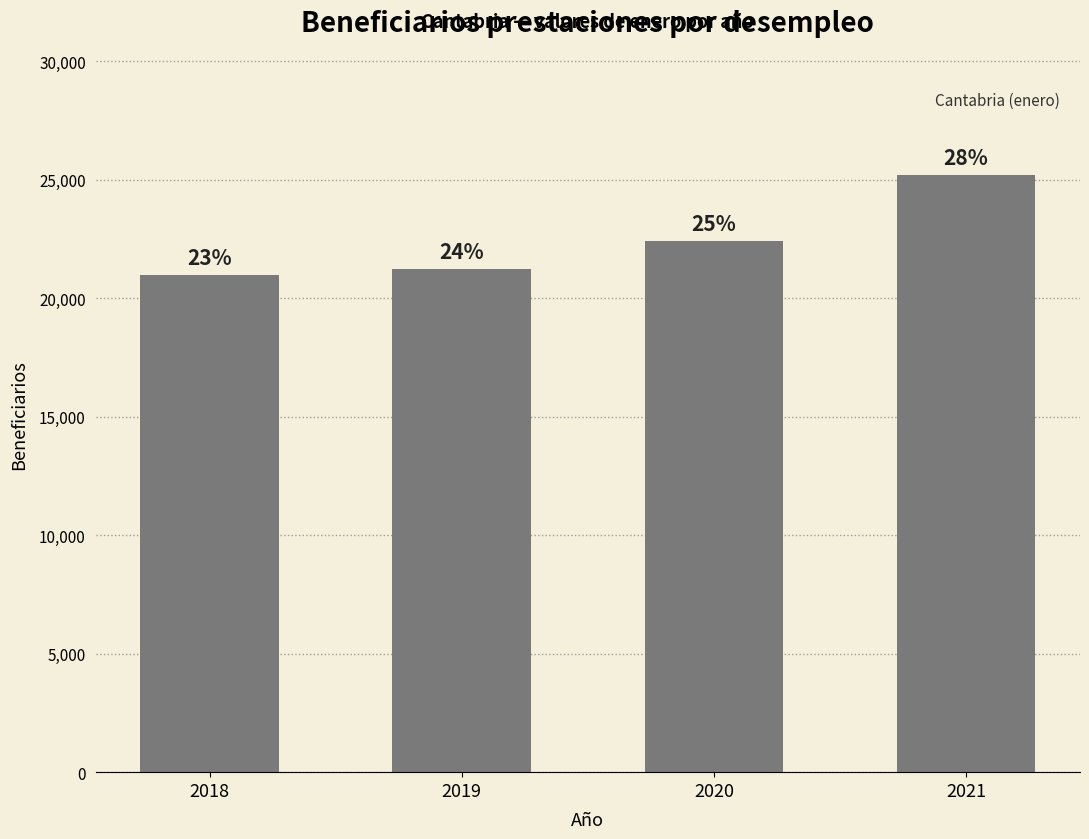

At which category does the chart reach its minimum across all series?

2018